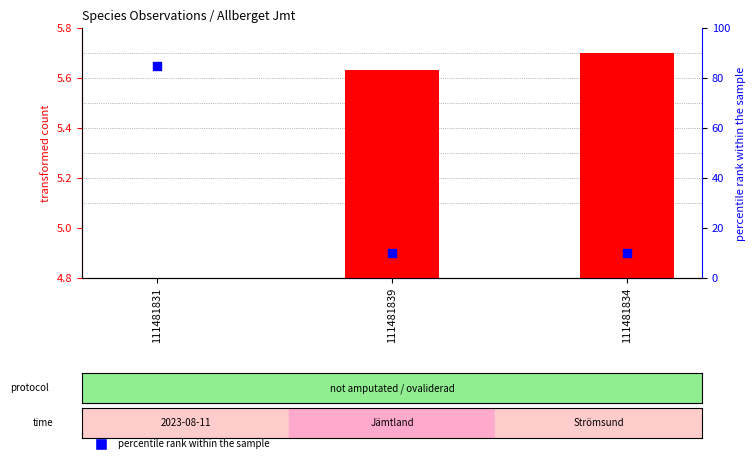

Which series reaches the maximum Y coordinate?

percentile rank within the sample